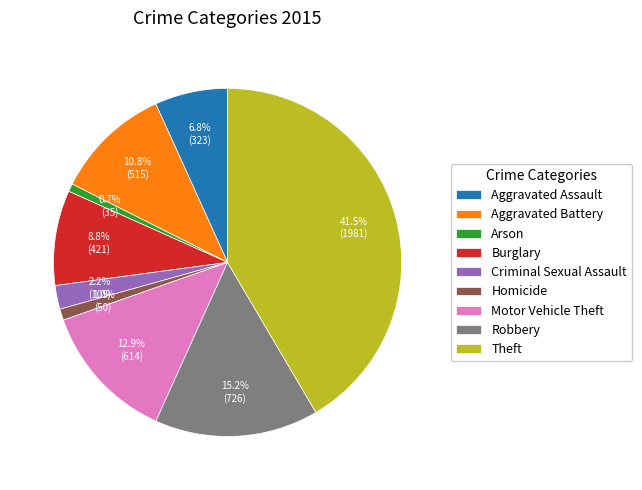

Does Homicide represent more than half of the total?

No